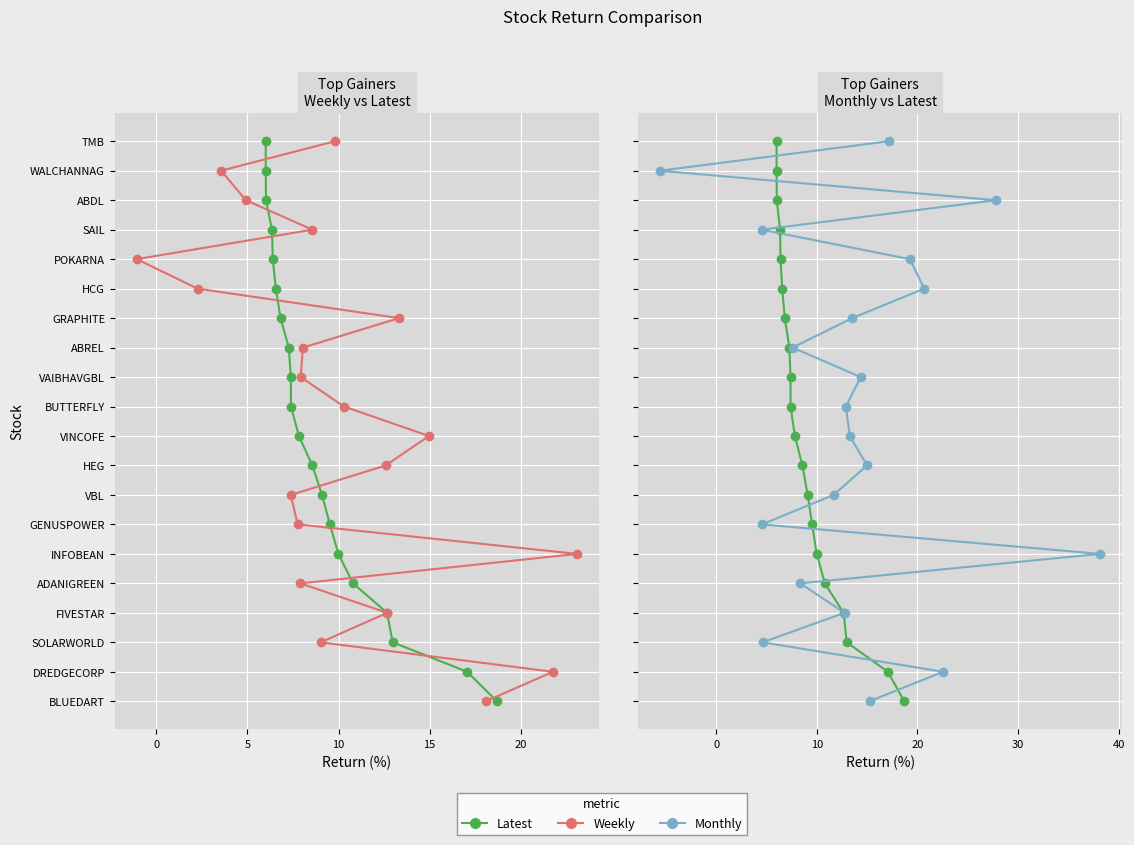

How many positive values does the Weekly series have?

19